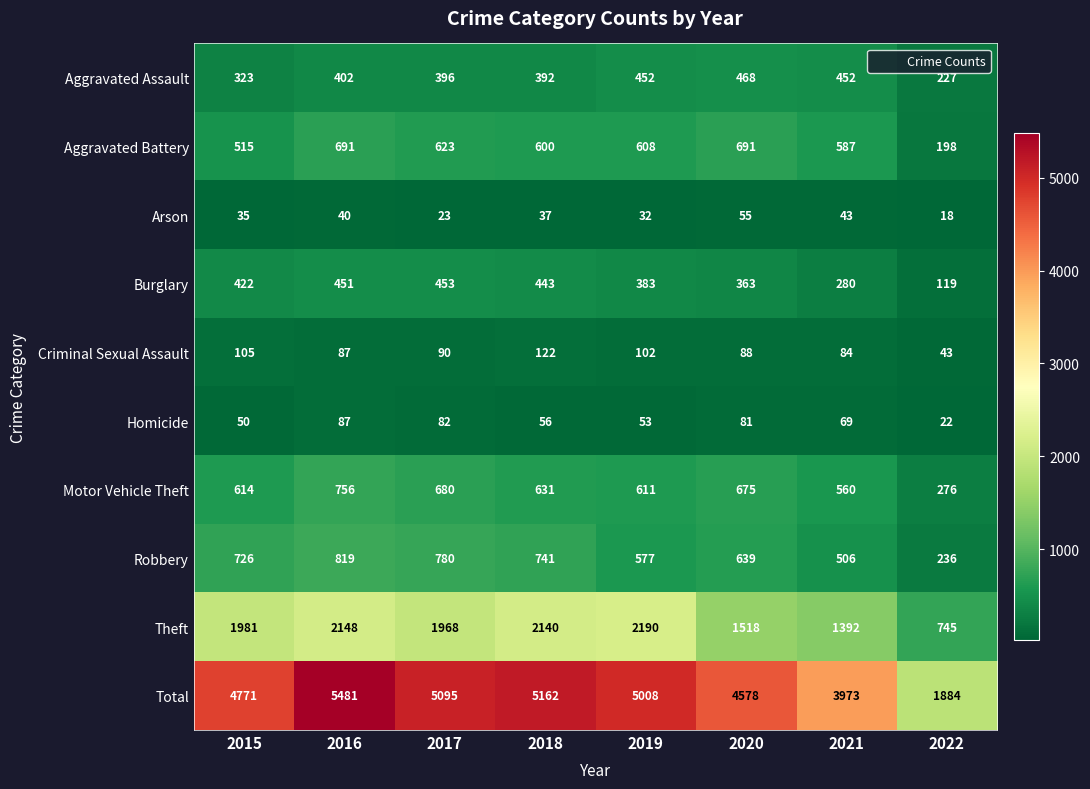

The Arson series shows 7 at 2022. True or false?

False